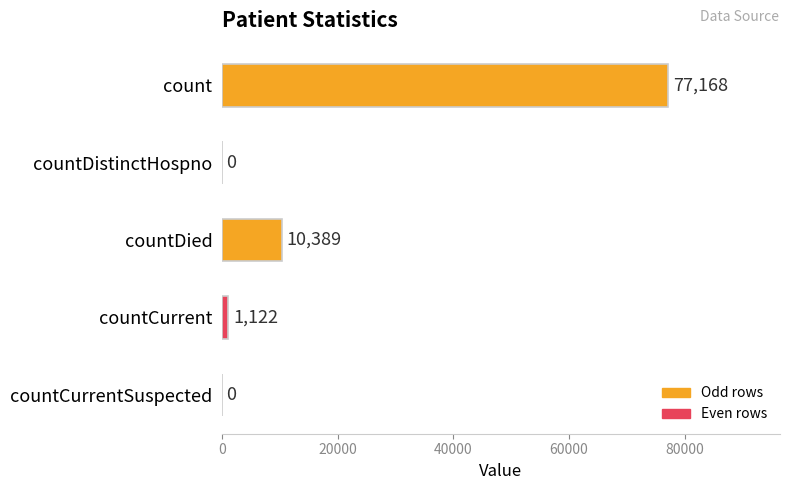

Reading top to bottom, extract all data points from this chart.

count=77168	countDistinctHospno=0	countDied=10389	countCurrent=1122	countCurrentSuspected=0